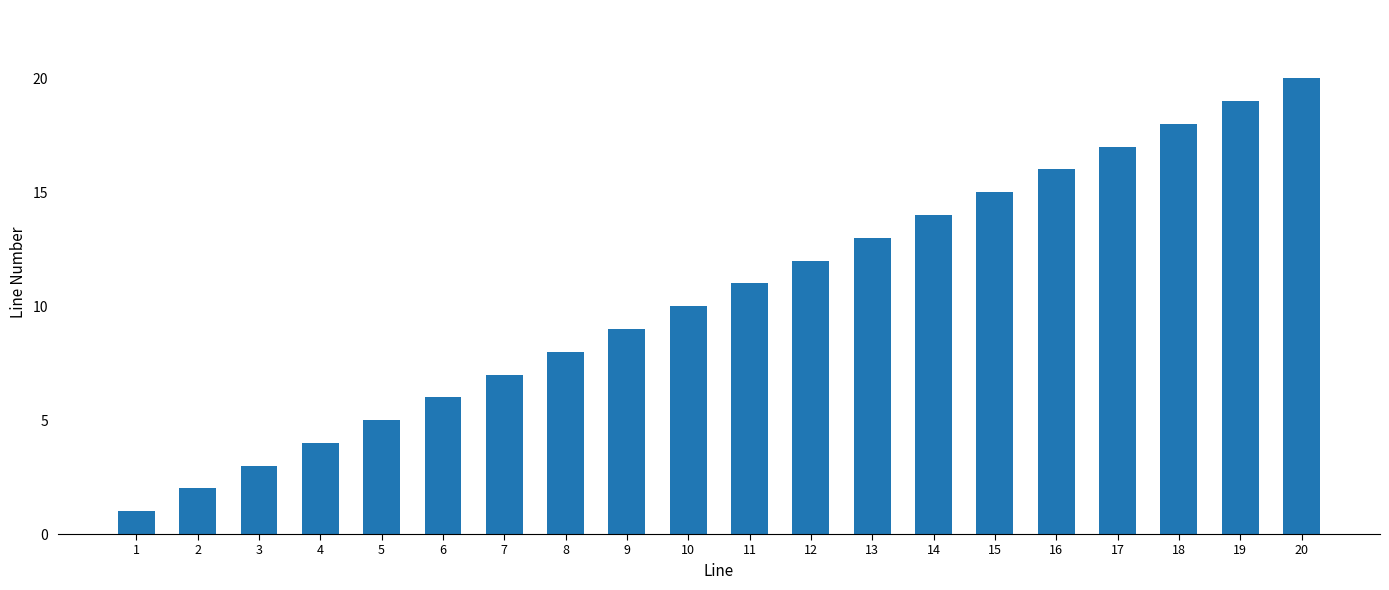

How many data points are less than 11?

10